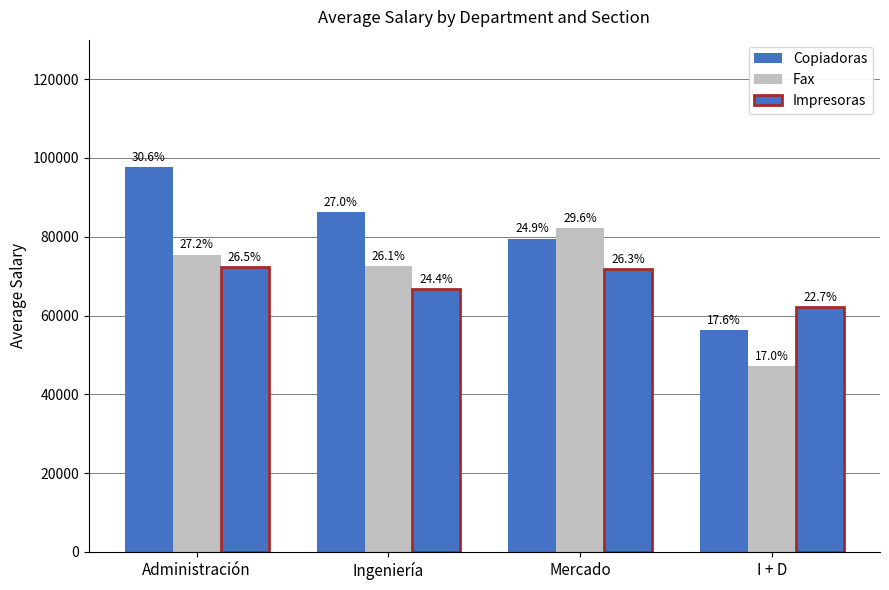

What value does the Copiadoras series have at I + D?

56263.9